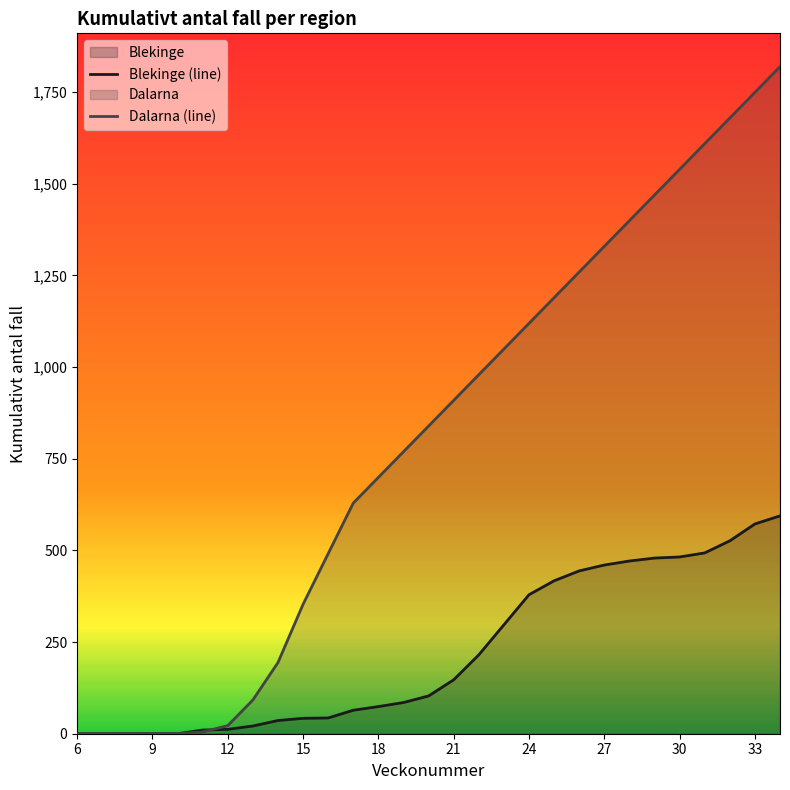

Which series has the largest total across all categories?

Dalarna (line)